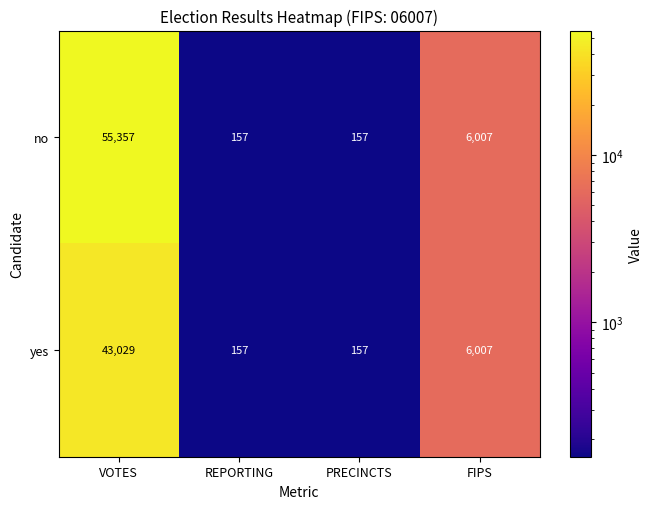

What is the minimum value shown in the chart?

157